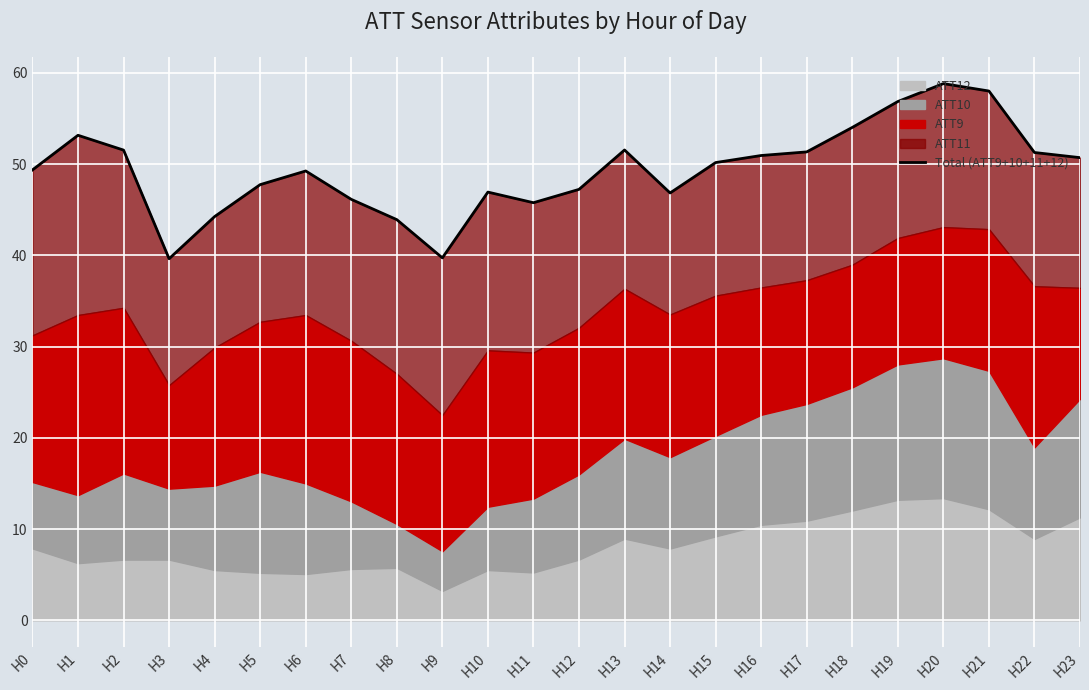

What value does the data have at H12?

47.2